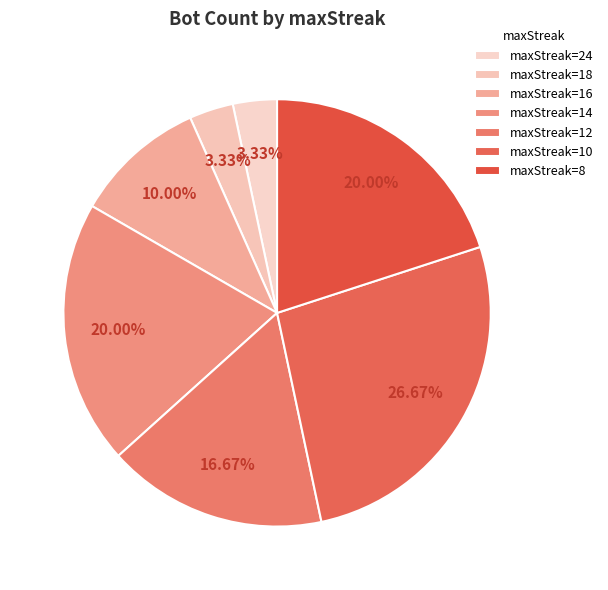

Count the number of slices in the pie.

7